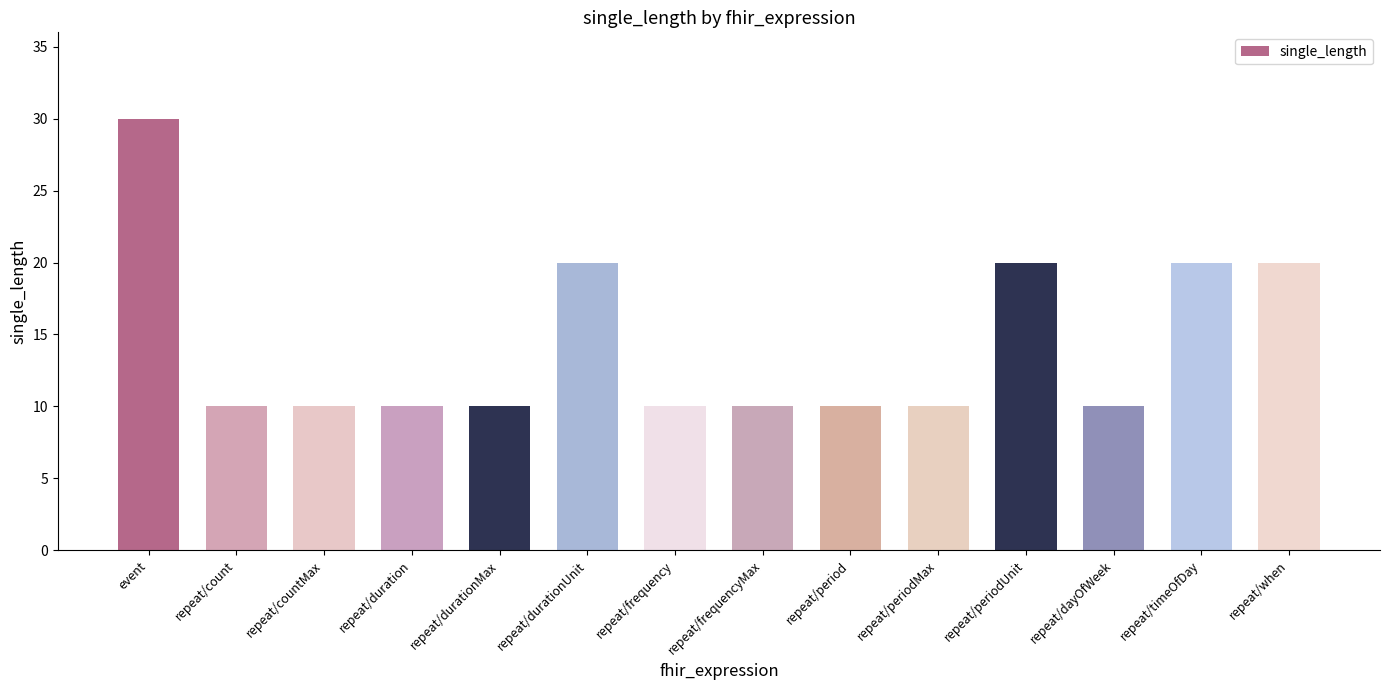

What is the average value?

14